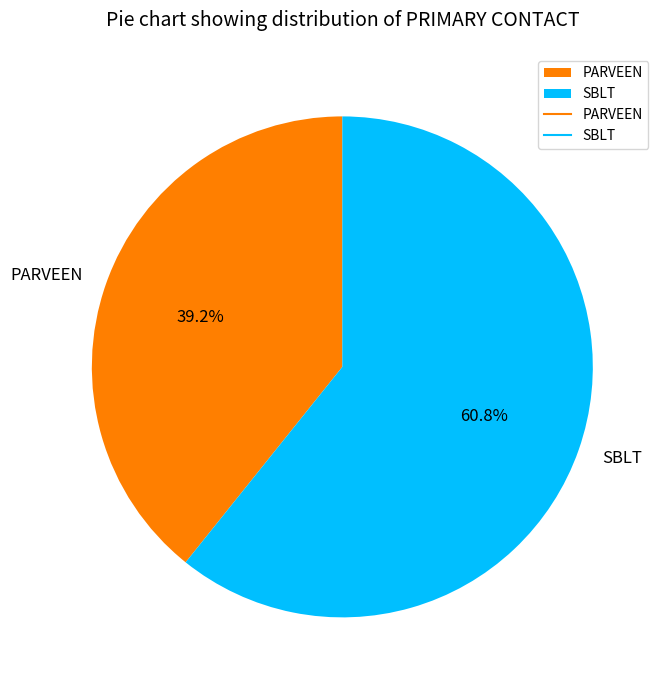

Is it true that PARVEEN is 47% of the pie?

False